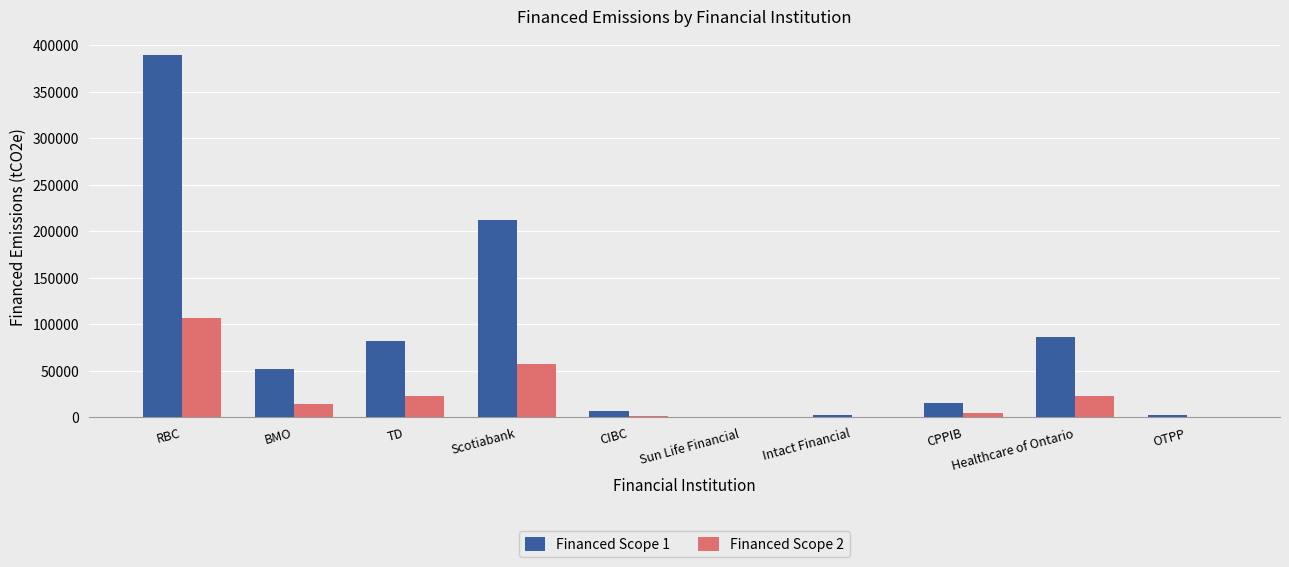

Is the value of Financed Scope 1 at RBC greater than the value of Financed Scope 2 at RBC?

Yes